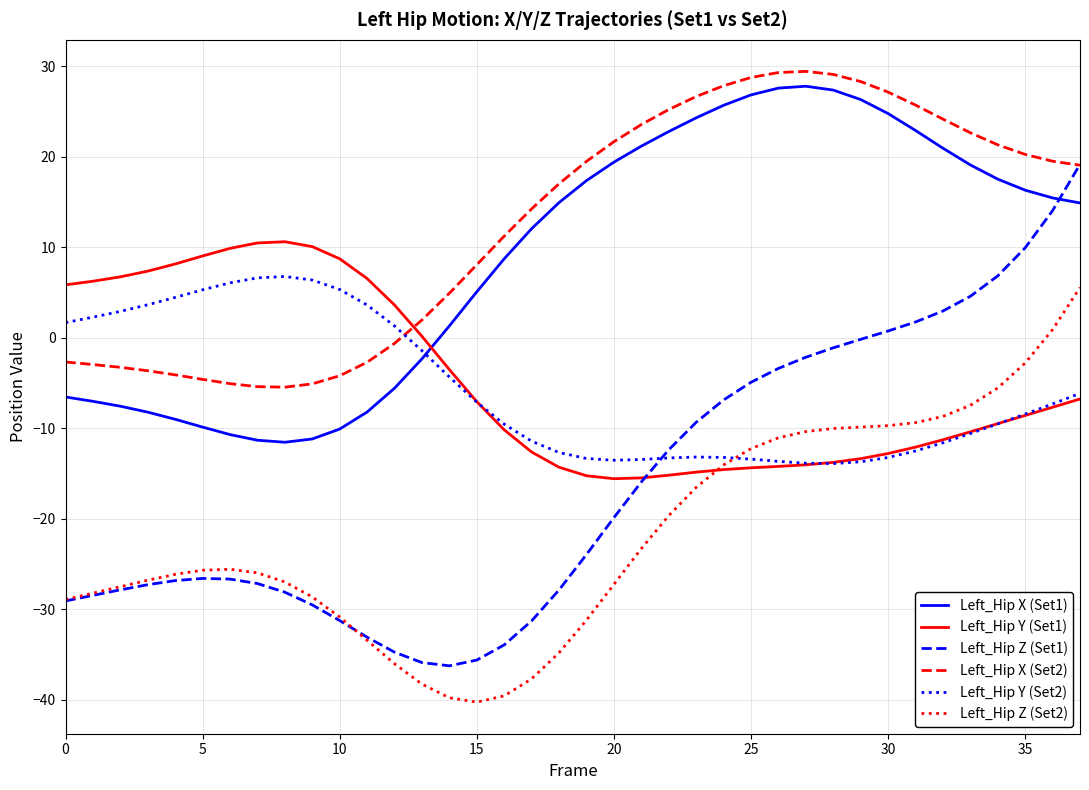

True or false: Left_Hip X (Set1) and Left_Hip Z (Set2) cross at least once.

False